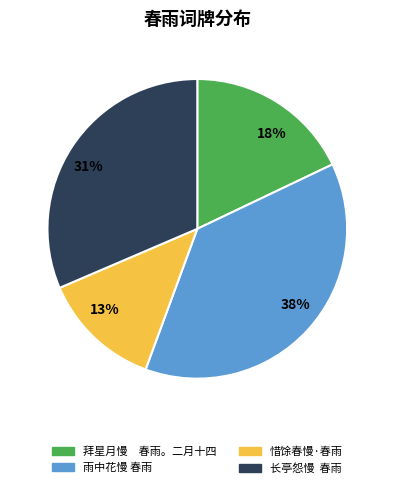

Is the sum of 惜馀春慢·春雨 and 雨中花慢 春雨 greater than half?

Yes